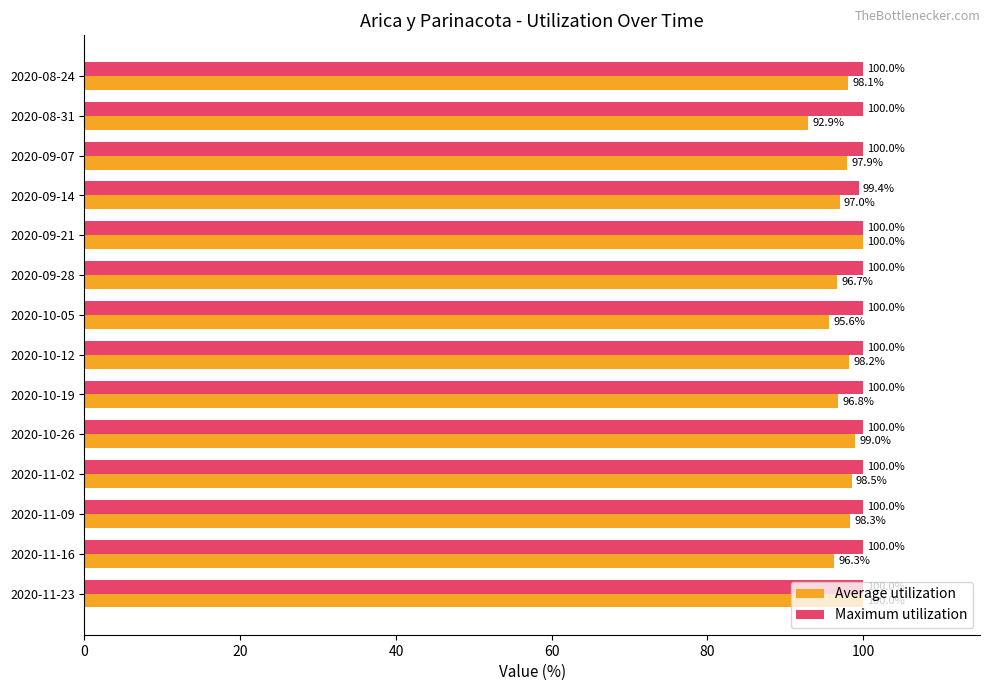

Rank the series by their average value, from lowest to highest.

Average utilization, Maximum utilization